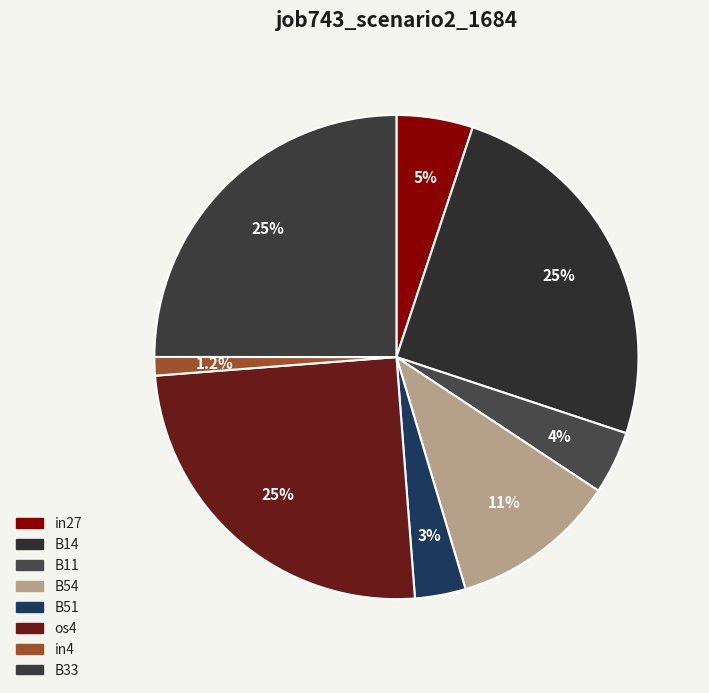

True or false: in4 accounts for 11% of the total.

False